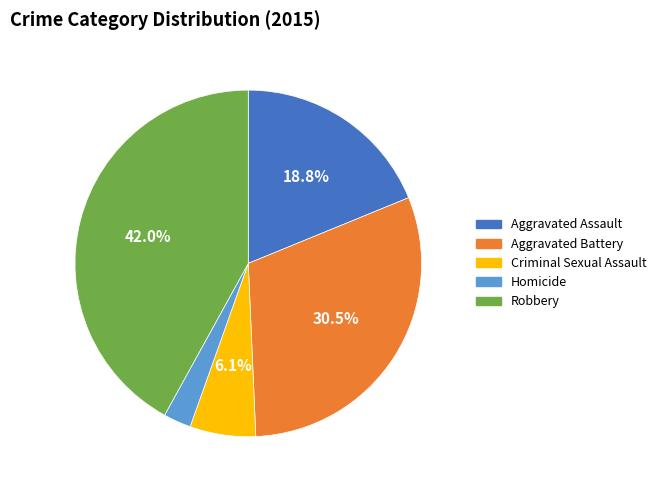

True or false: Aggravated Assault accounts for 19% of the total.

True